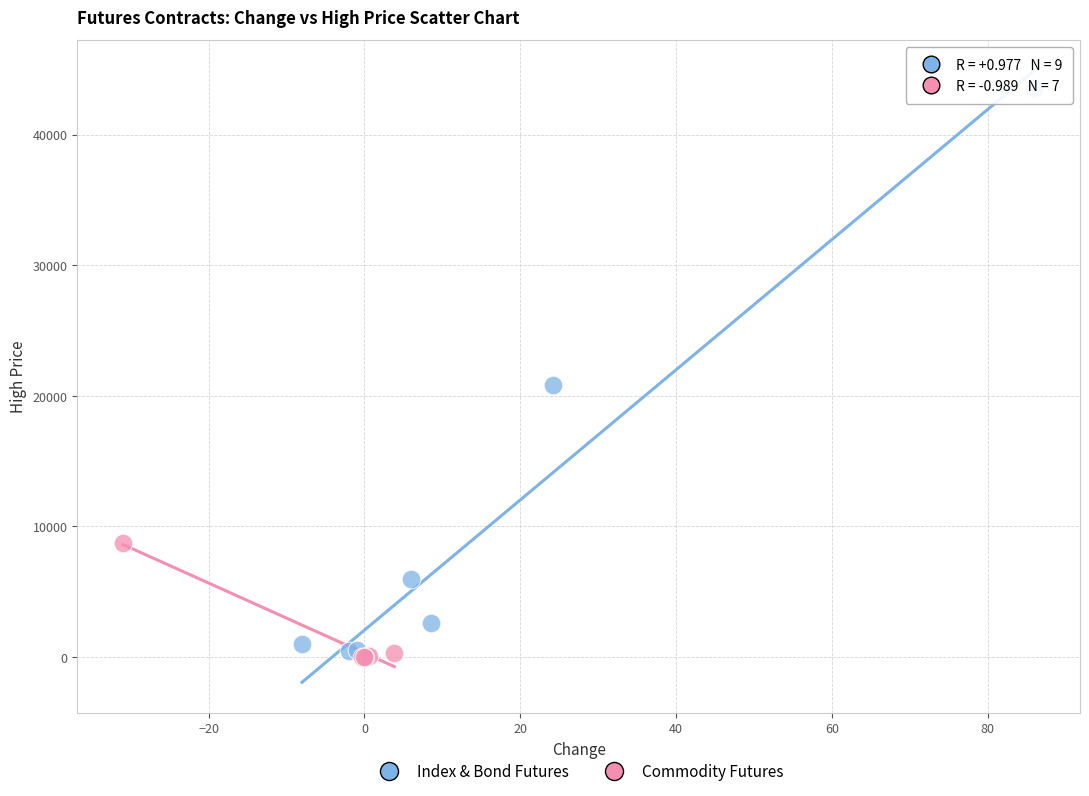

Which series has the widest spread of Y values?

Index & Bond Futures